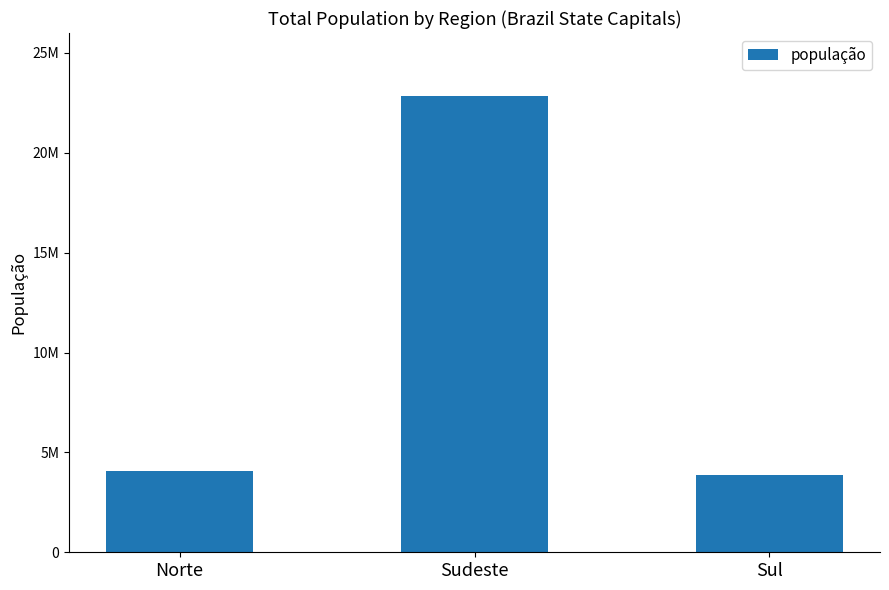

Which category has the highest value across all series?

Sudeste